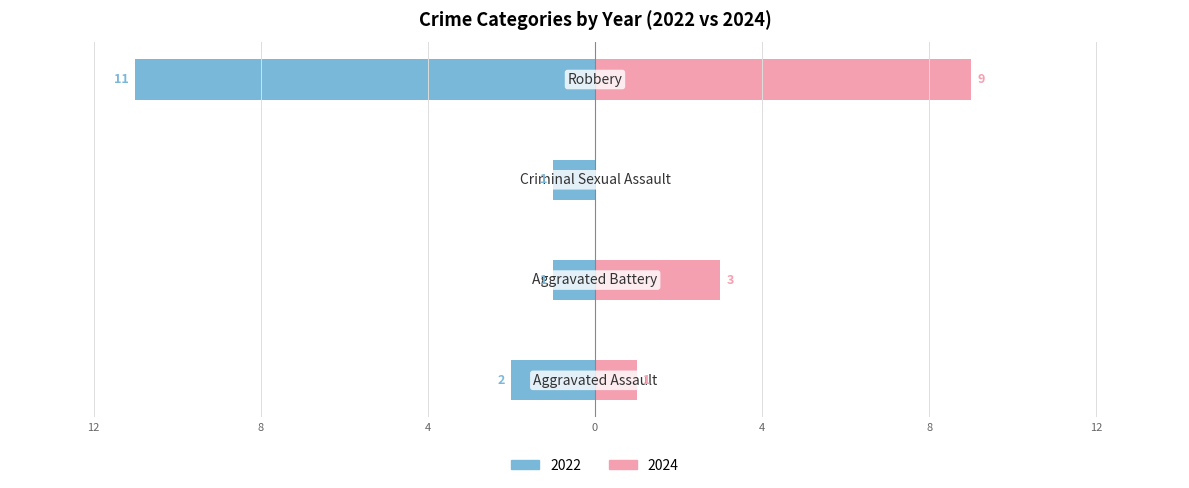

How many data points in Right (count) are less than 1?

1